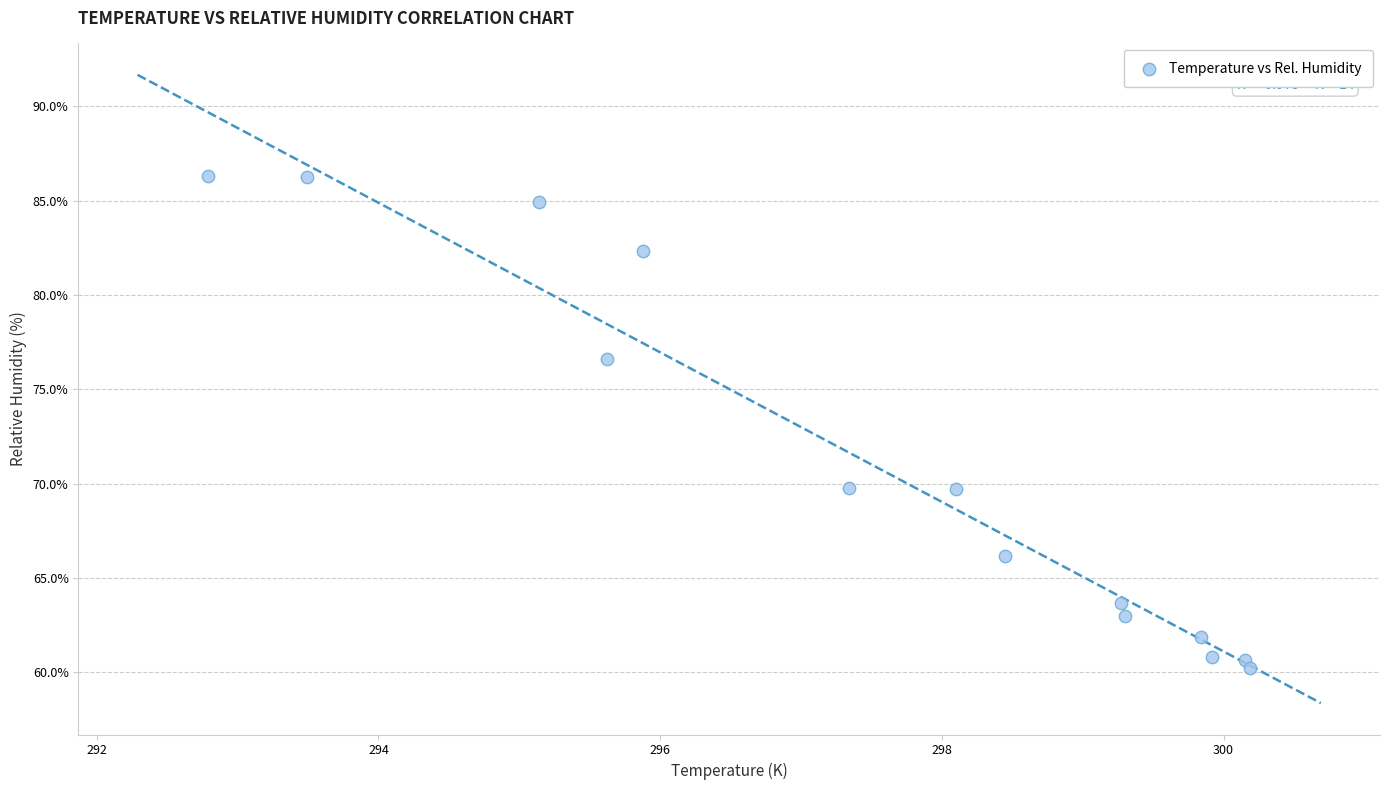

What is the range of X values (max minus min)?

7.4